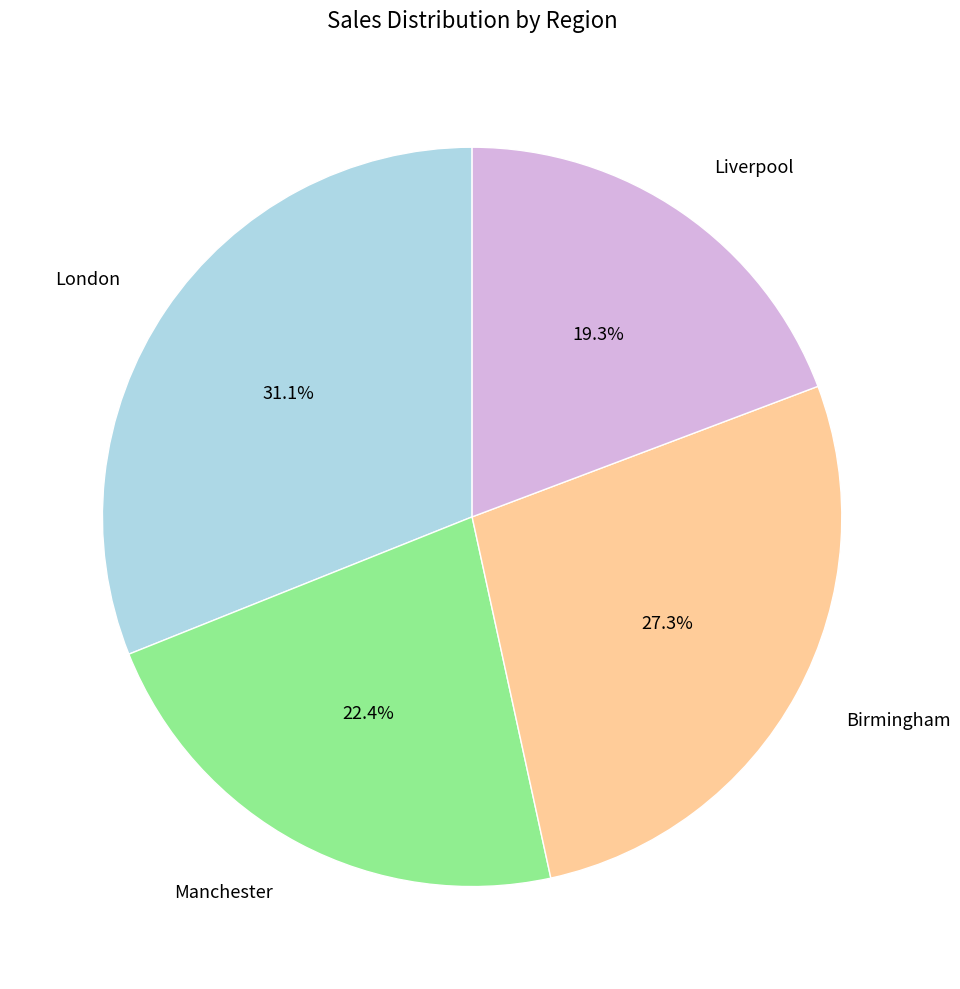

Approximately how many times larger is the value at Birmingham compared to London?

0.9